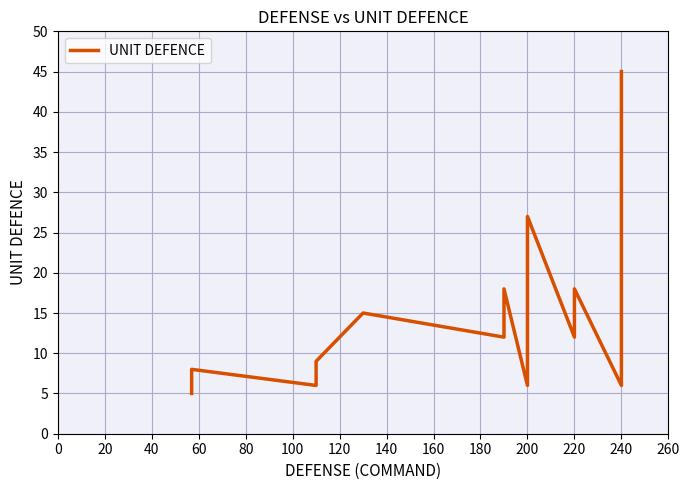

What is the change in value from 40 to 240?

+39